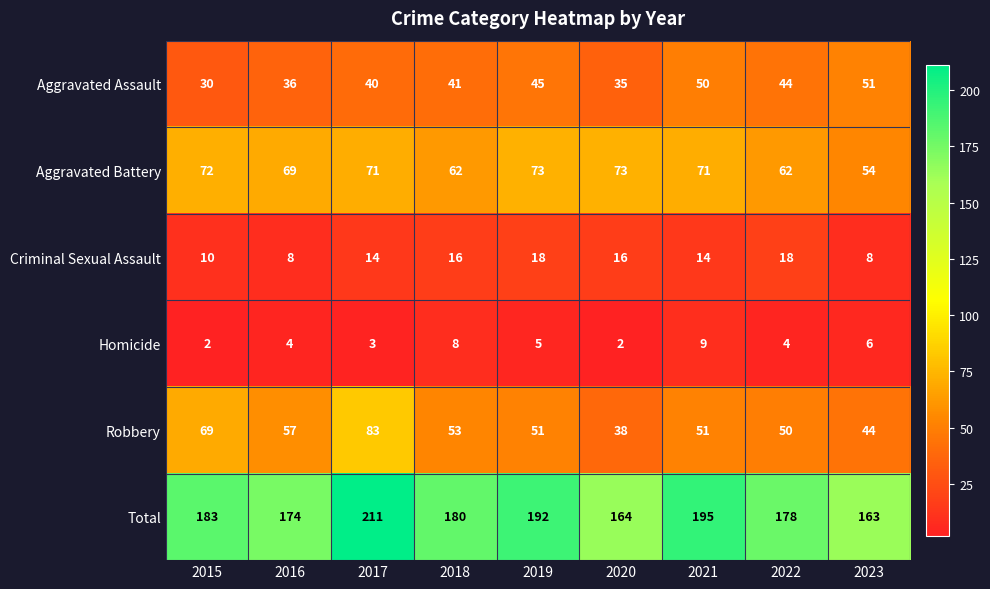

What is the total value across all series at 2018?

360